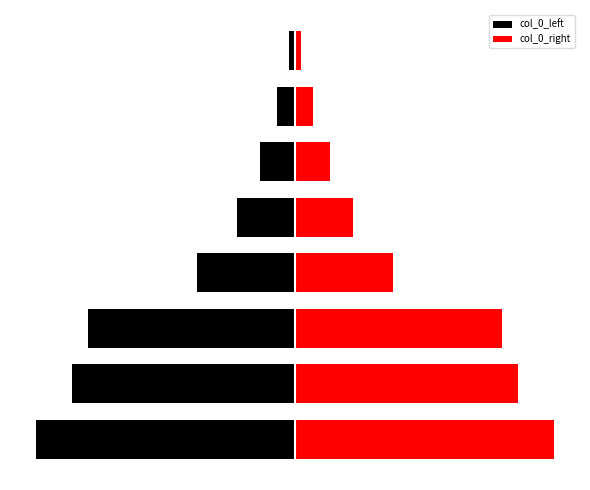

At how many categories does at least one series exceed -845265?

8